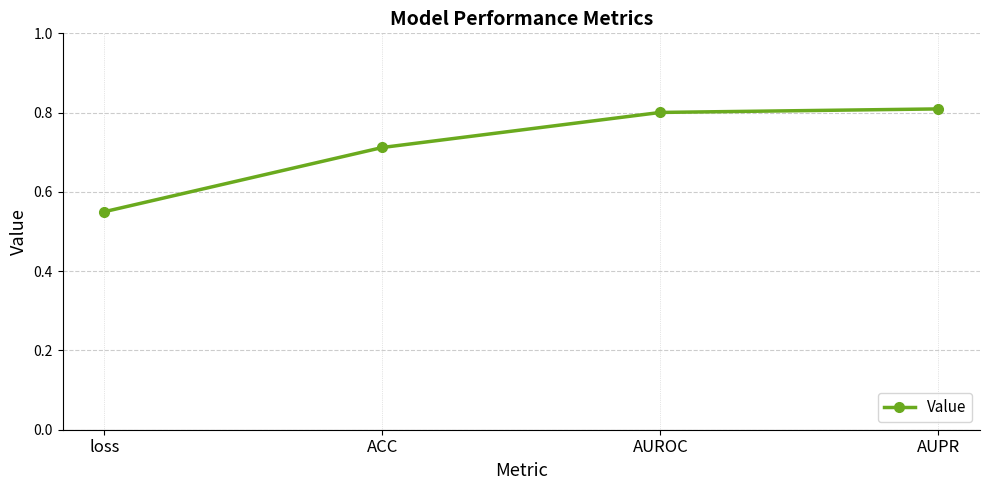

Rank the categories by value from lowest to highest.

loss, ACC, AUROC, AUPR